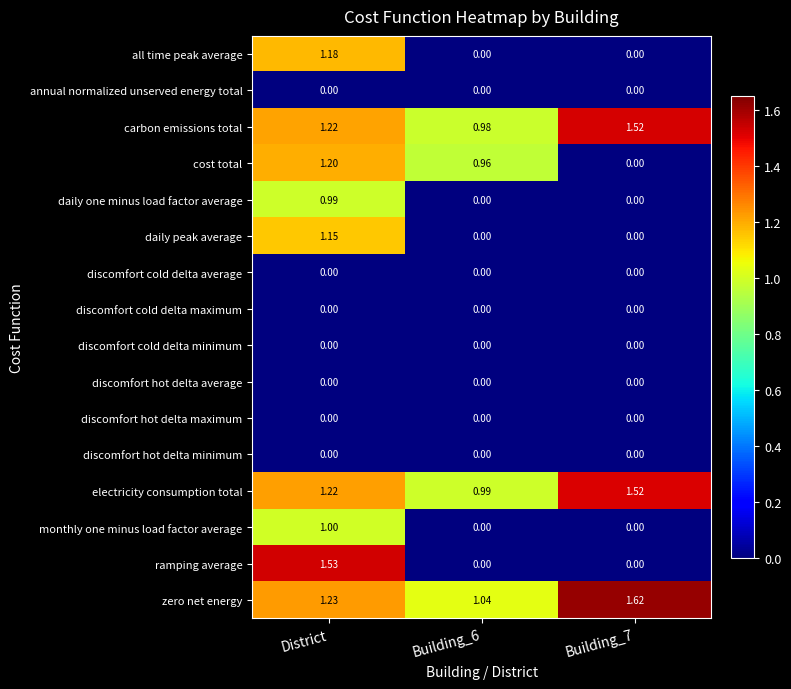

Which category has the highest value across all series?

Building_7